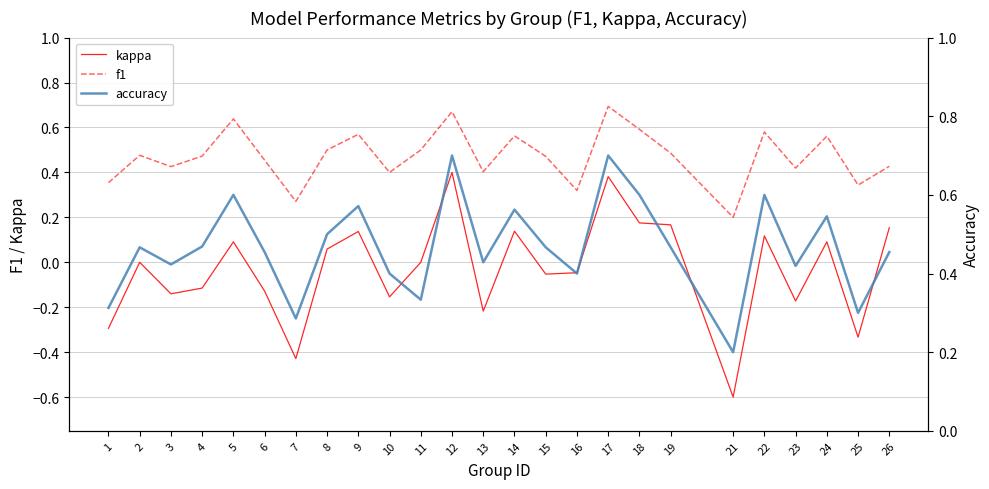

True or false: kappa and f1 intersect in this chart.

False